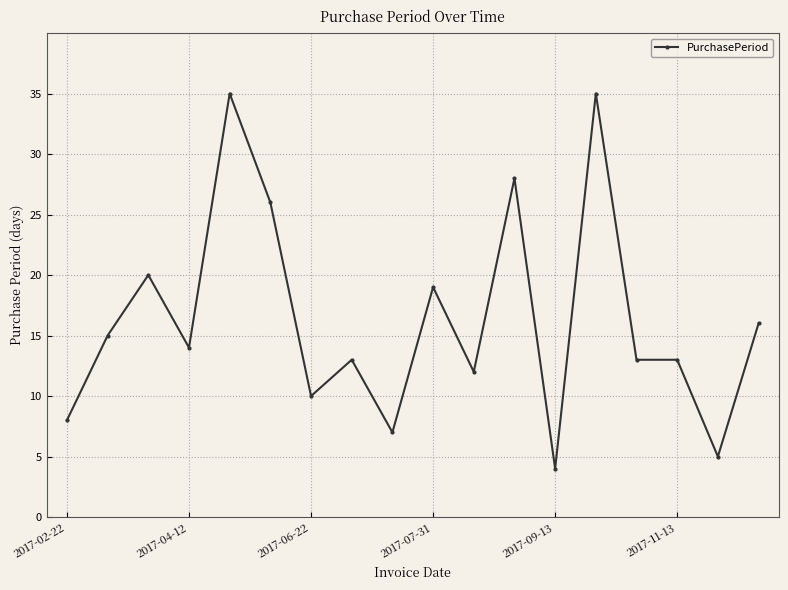

True or false: the data has more than 1 interior local peaks.

True